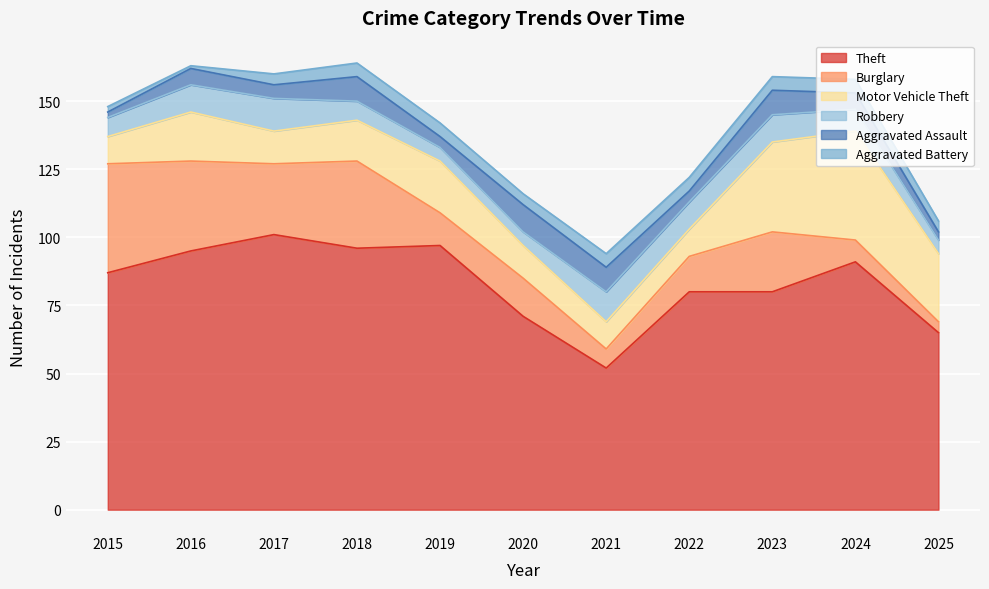

How many values in the Aggravated Assault series exceed 6?

4